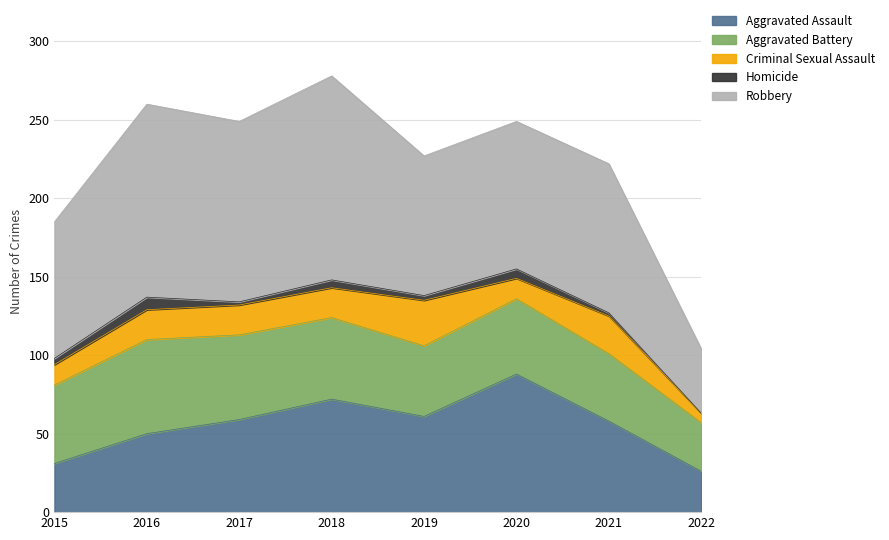

How many data points does each series have?

8